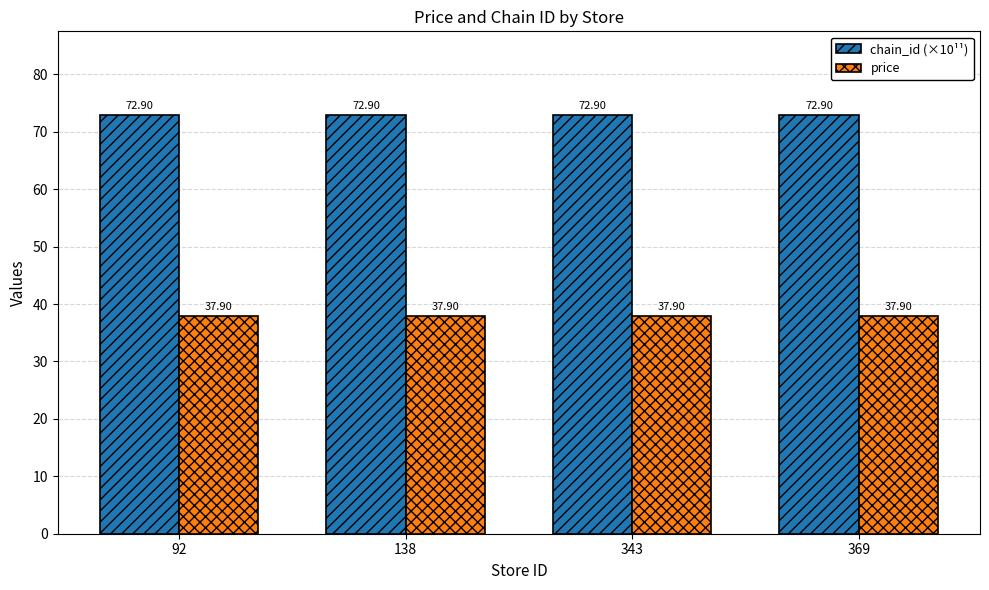

Read the chain_id (×10¹¹) value at 369.

72.9